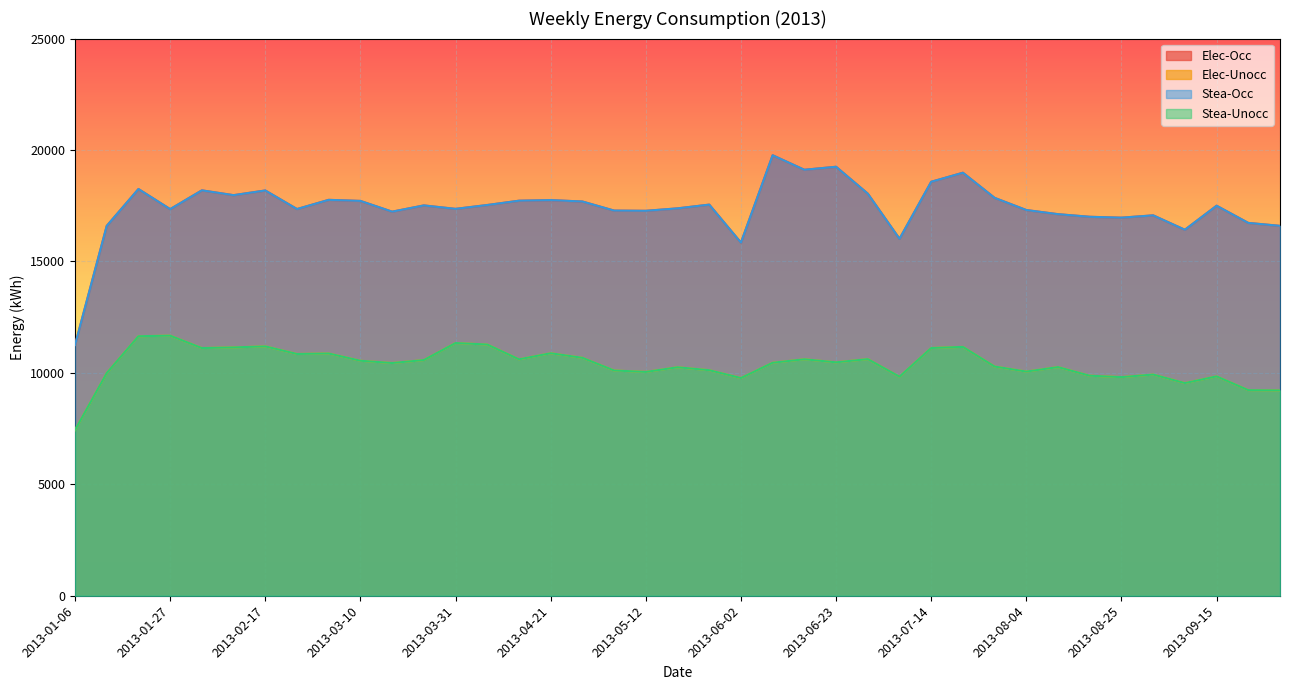

Which series has the largest total across all categories?

Elec-Occ